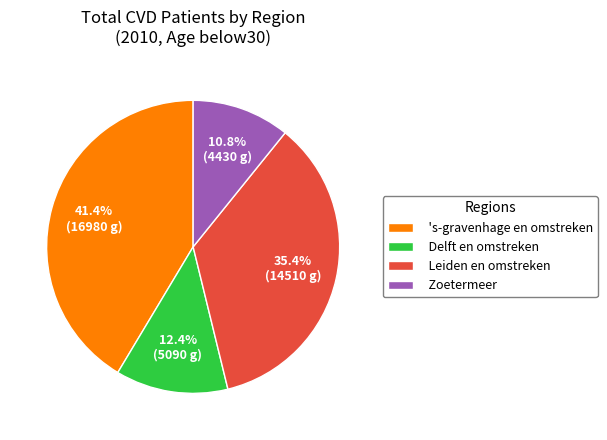

True or false: Delft en omstreken accounts for 12% of the total.

True